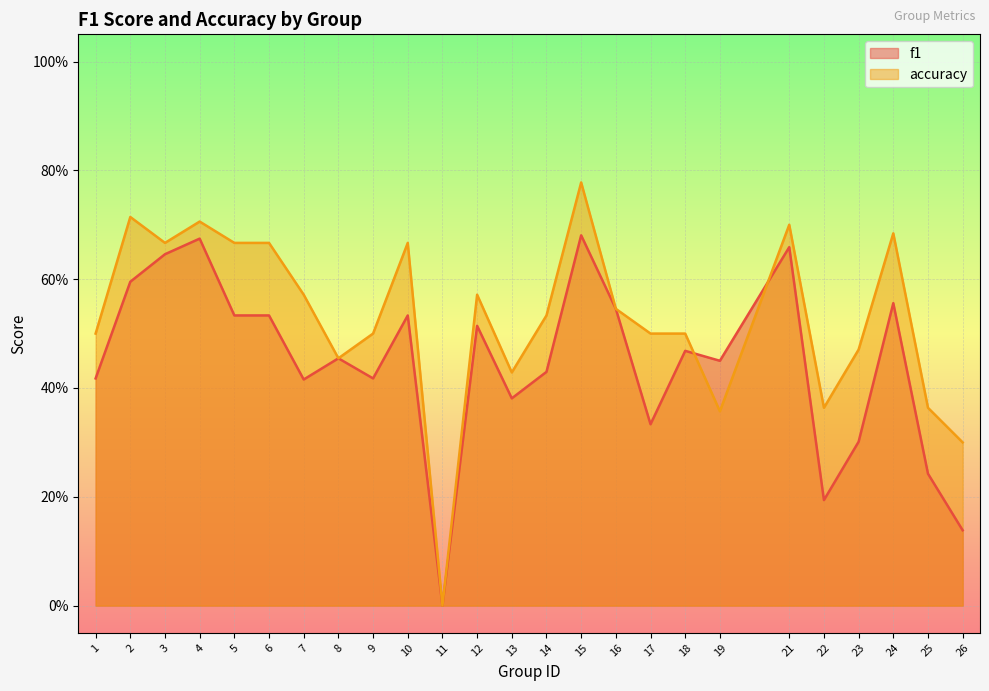

How many intersections are there between accuracy and f1?

2